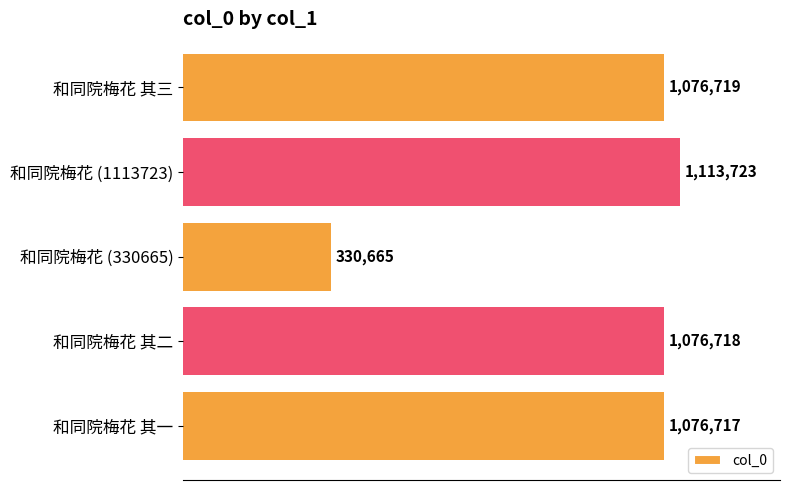

What is the sum of all values?

4674542